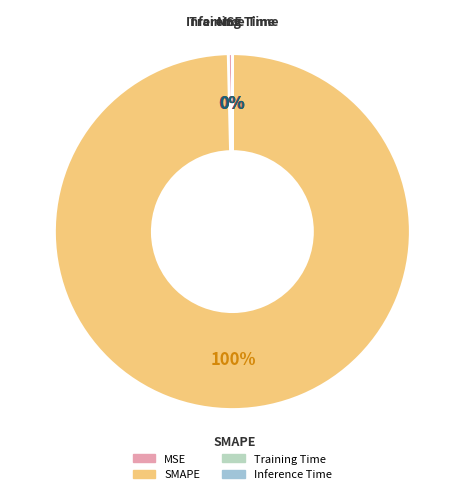

Which category has the biggest portion of the pie?

SMAPE